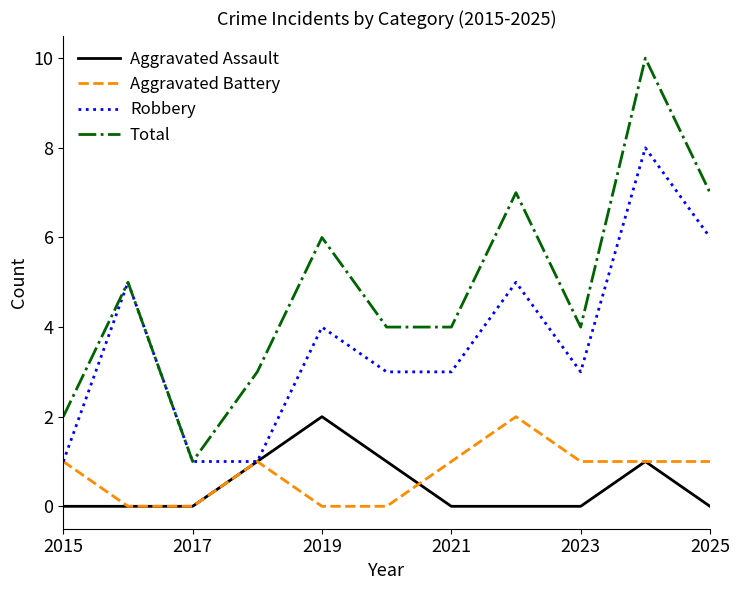

What is the greatest value displayed?

10